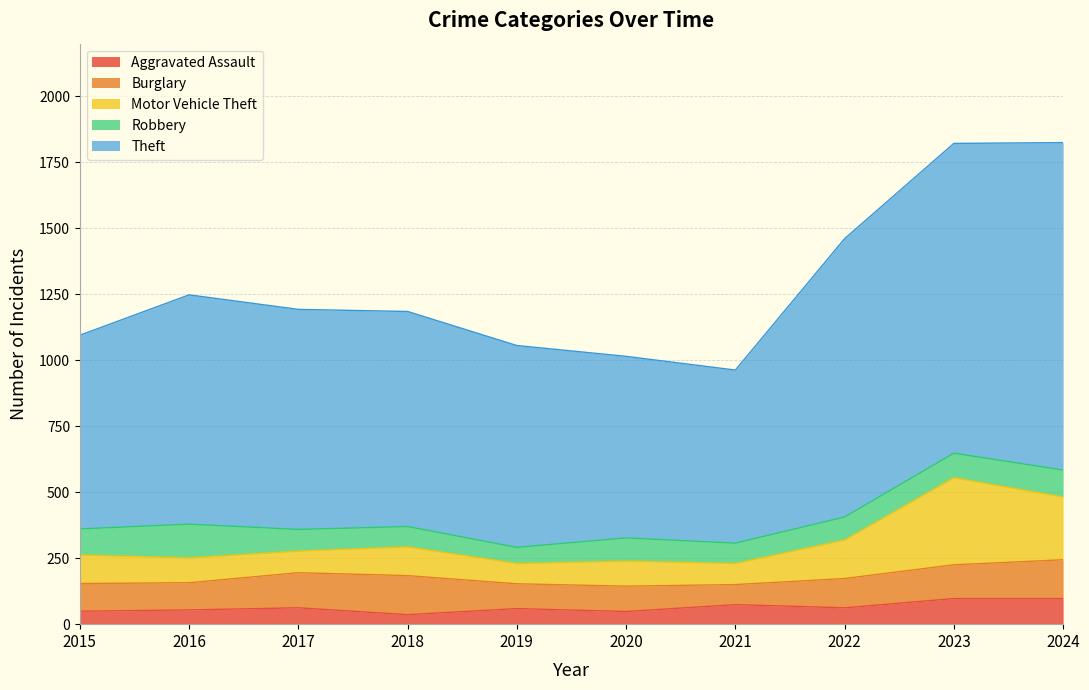

What are all the series names shown in the legend?

Aggravated Assault, Burglary, Motor Vehicle Theft, Robbery, Theft